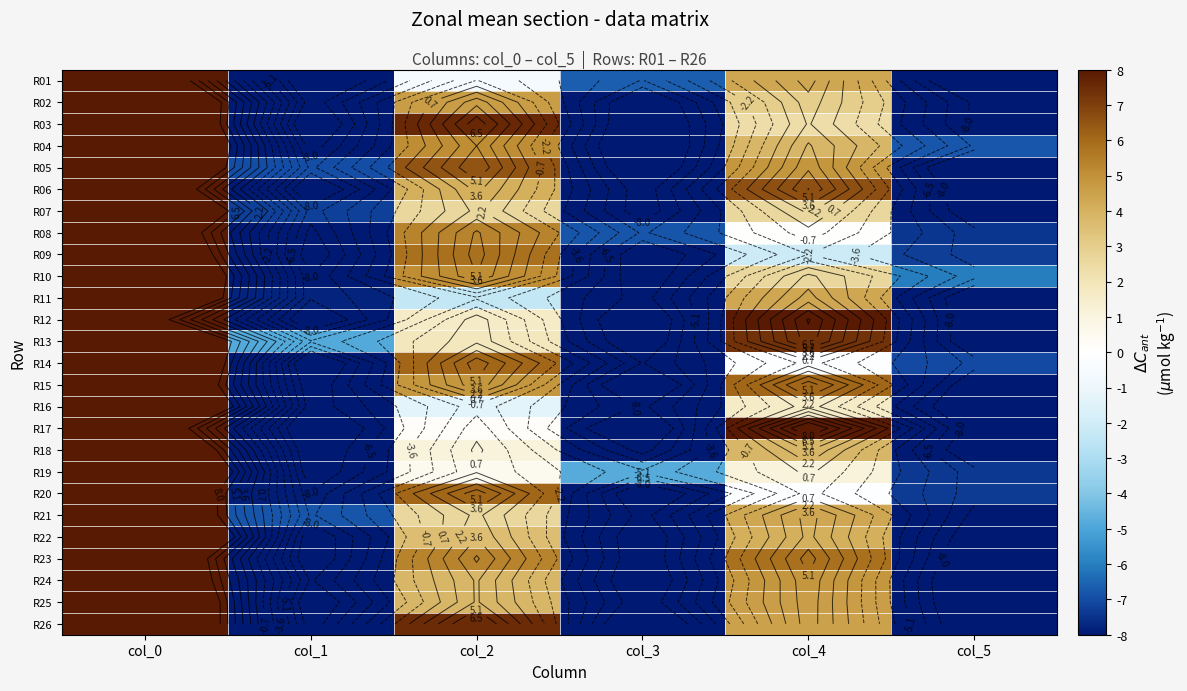

Which series has the widest spread of values?

R22